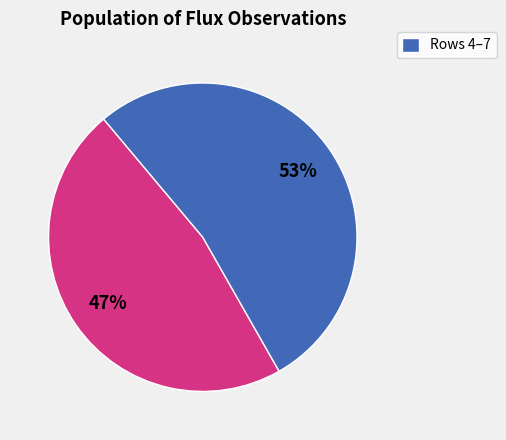

Is there a majority slice in this chart?

Yes